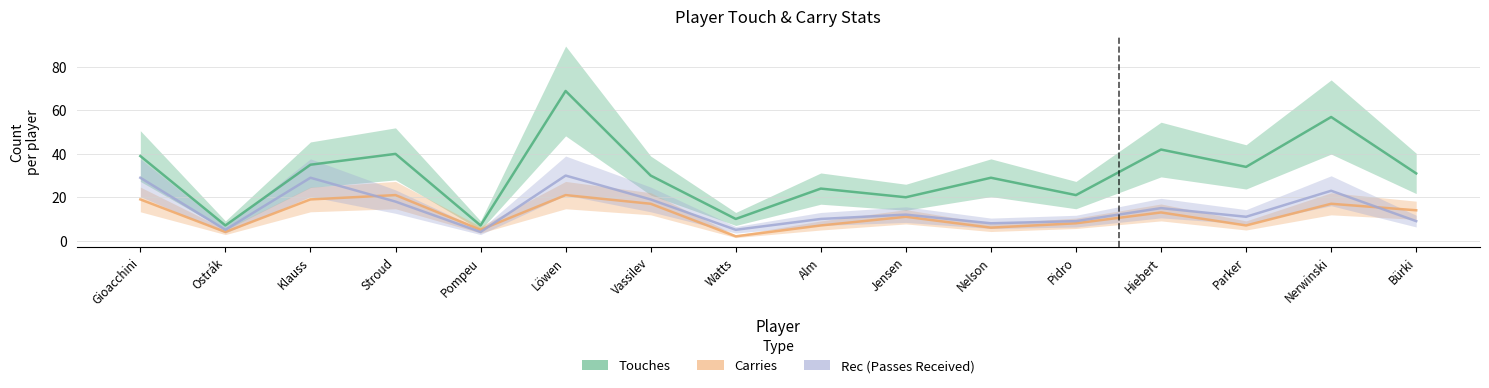

True or false: Carries has a value of 6 at Hiebert.

False